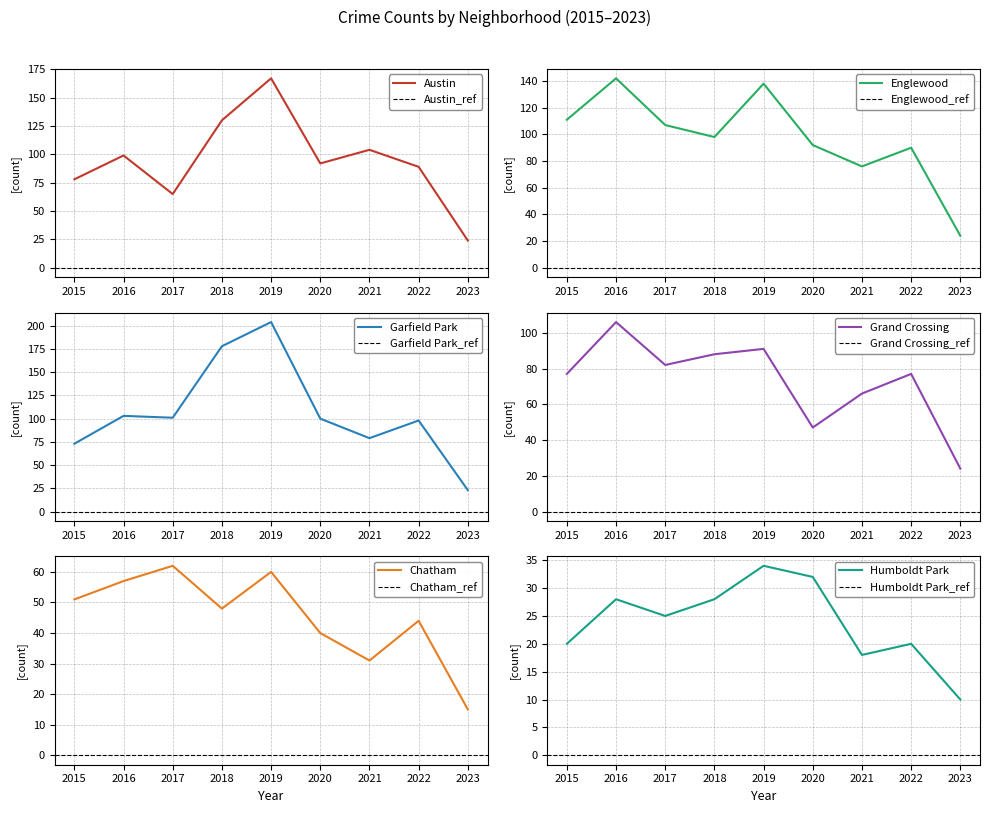

Between 2015 and 2019, which series saw the biggest shift?

Garfield Park